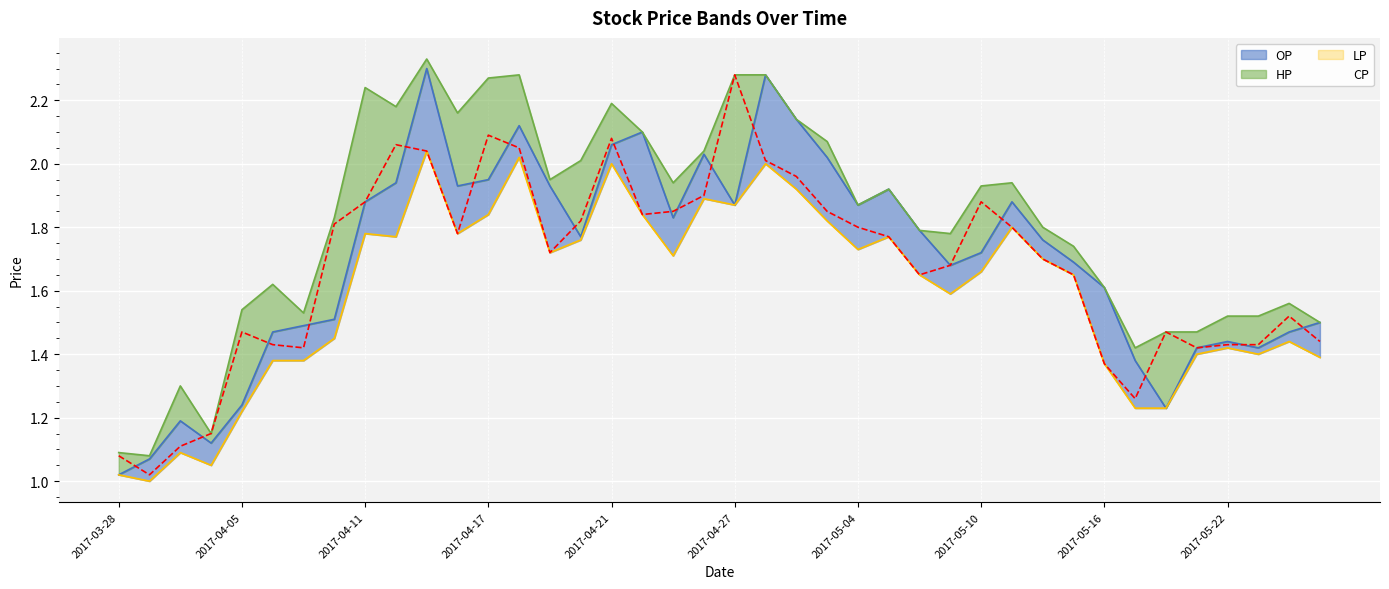

Which series has the widest spread of values?

OP